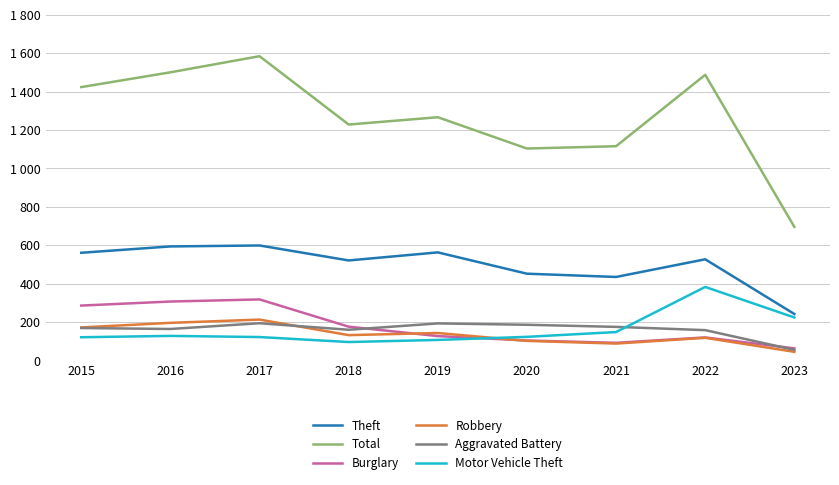

Does the chart have visible grid lines?

Yes